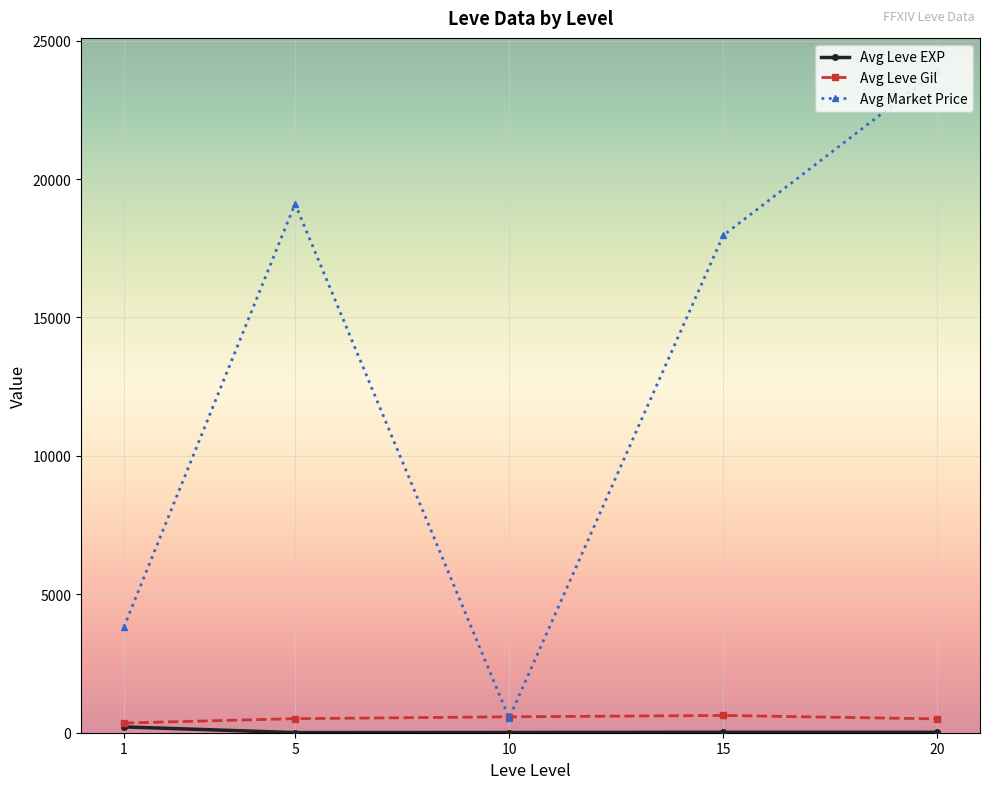

Which series has the largest range (max minus min)?

Avg Market Price